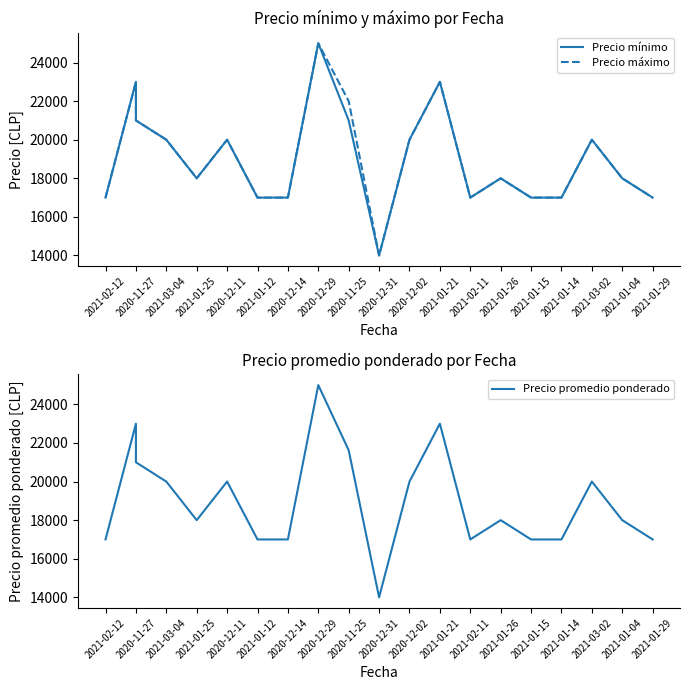

What is the difference between the maximum and second lowest values in the Precio máximo series?

8000